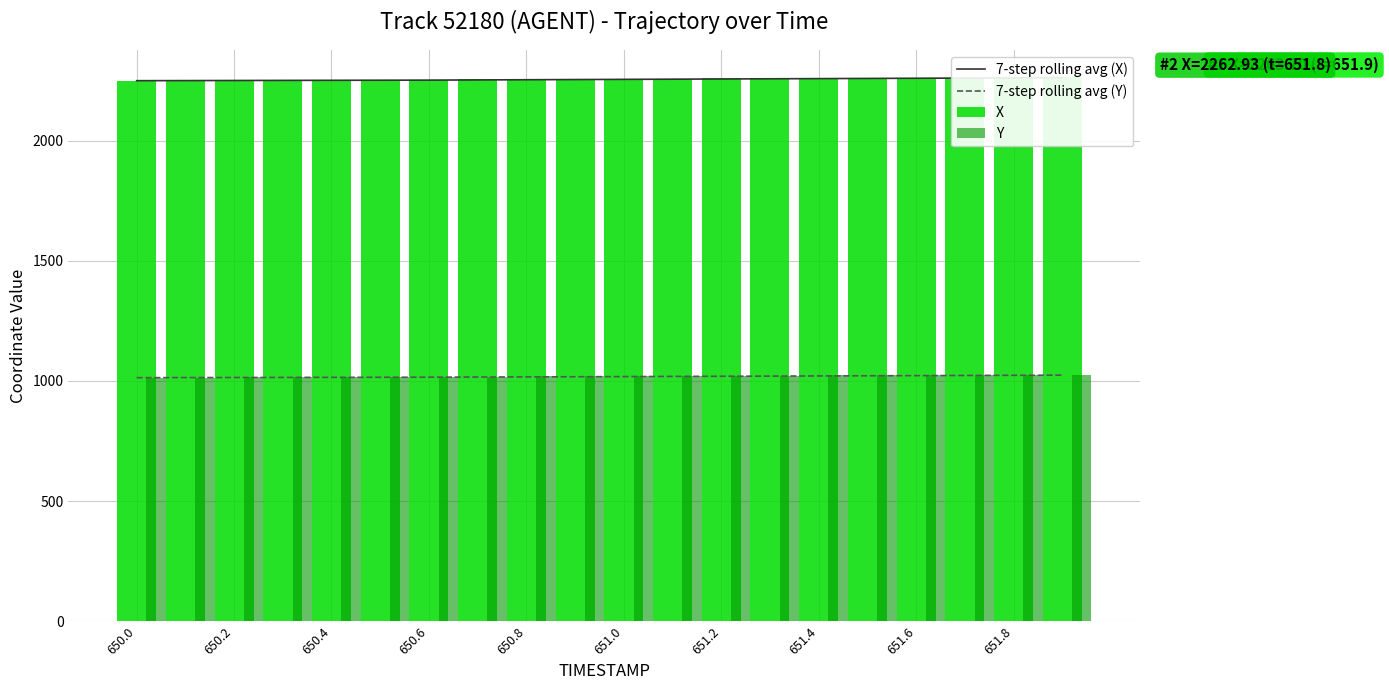

Is it true that 7-step rolling avg (Y) equals 1358.9 at 650.8?

False